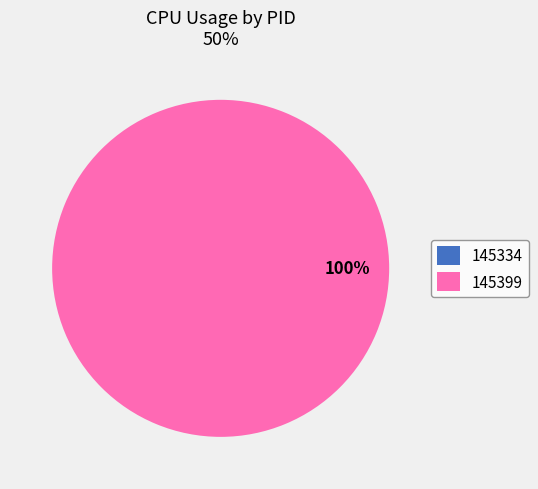

Which has a higher value, 145334 or 145399?

145399